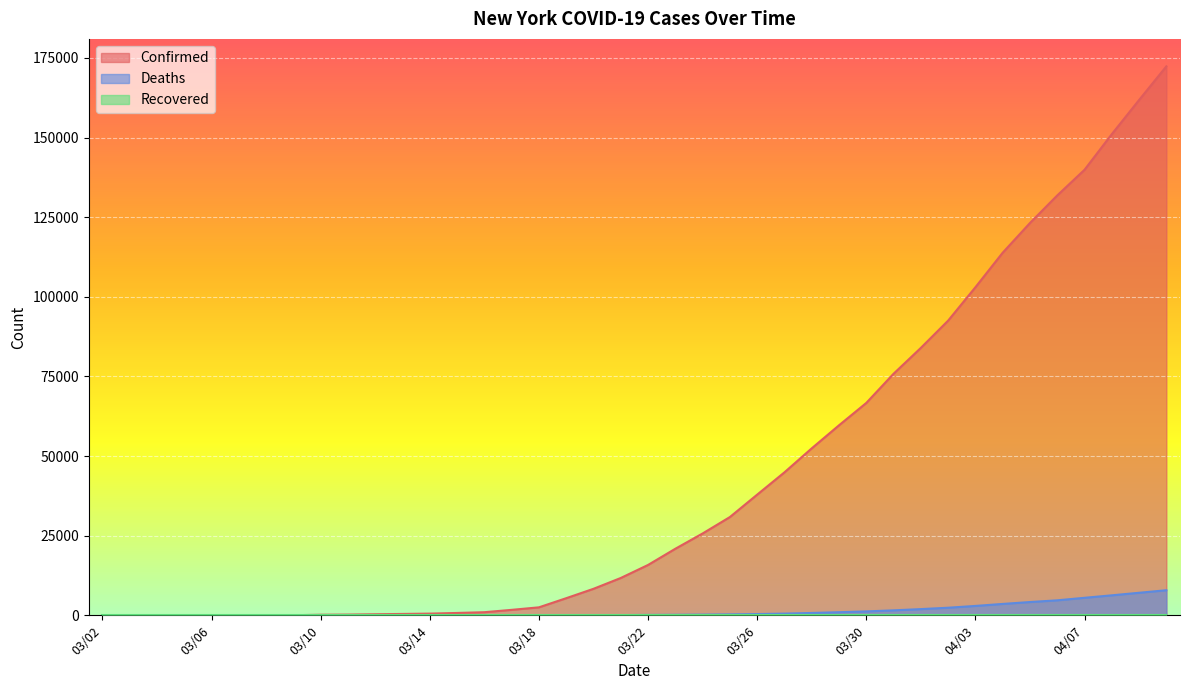

What is the maximum value shown in the chart?

172348